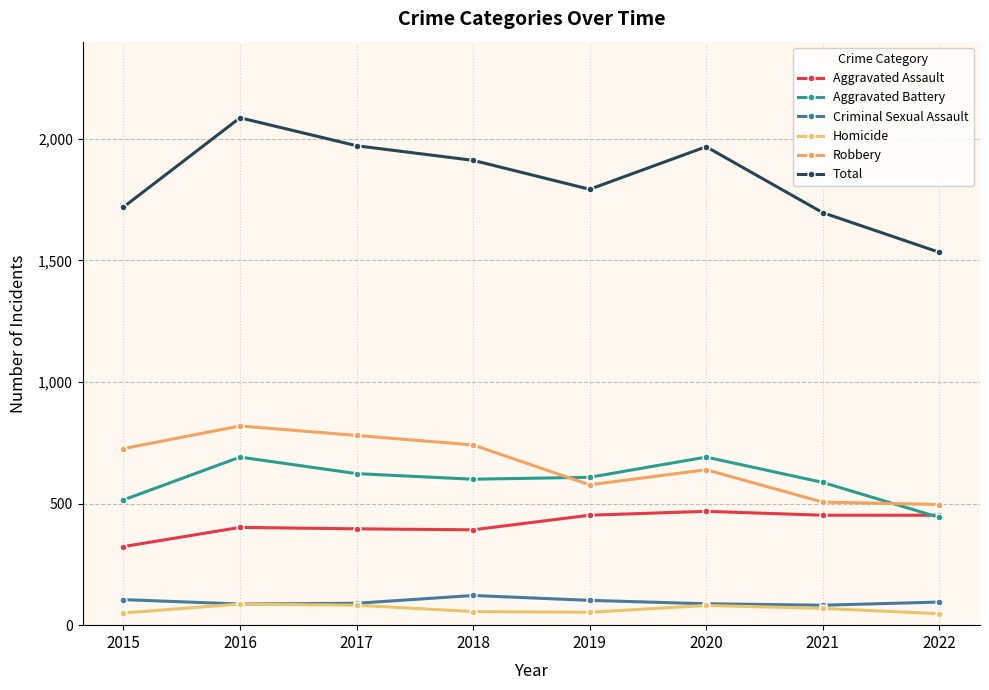

How many data points does each series have?

8